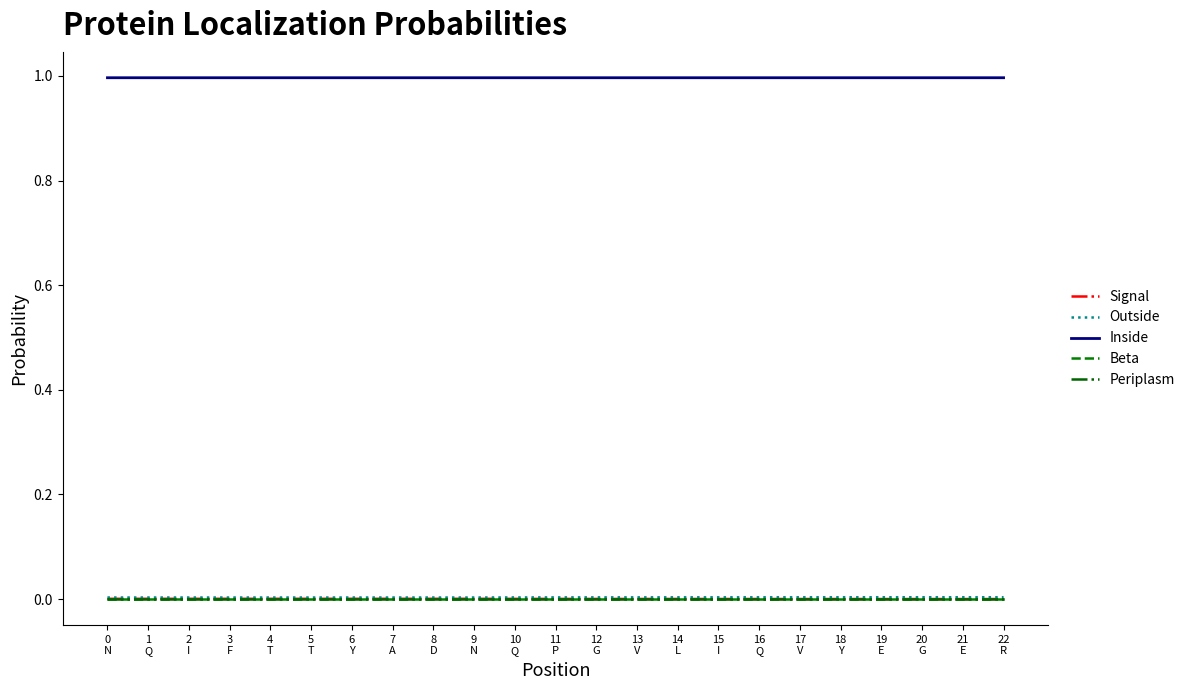

True or false: Signal and Outside cross at least once.

False